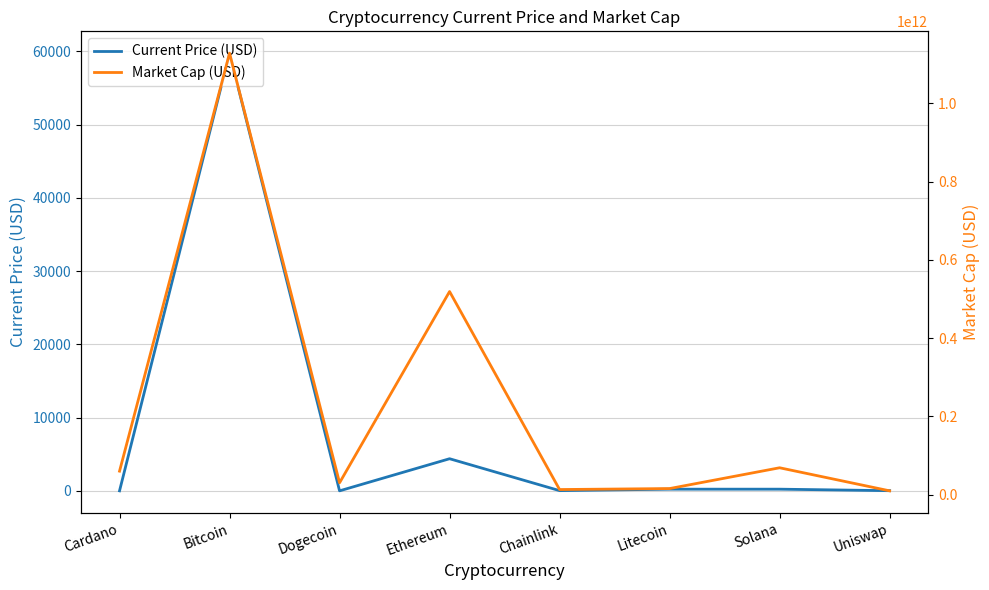

In Current Price (USD), how many points are higher than both neighbors (excluding endpoints)?

3